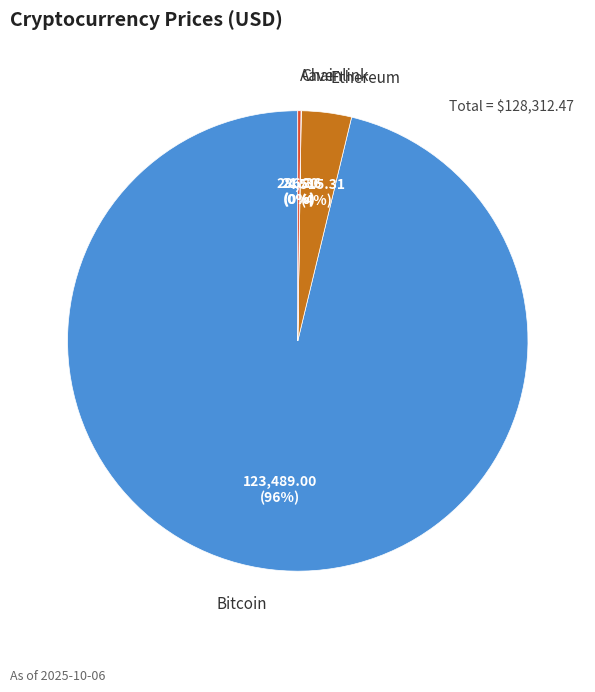

The Ethereum slice represents 4% of the pie. True or false?

True